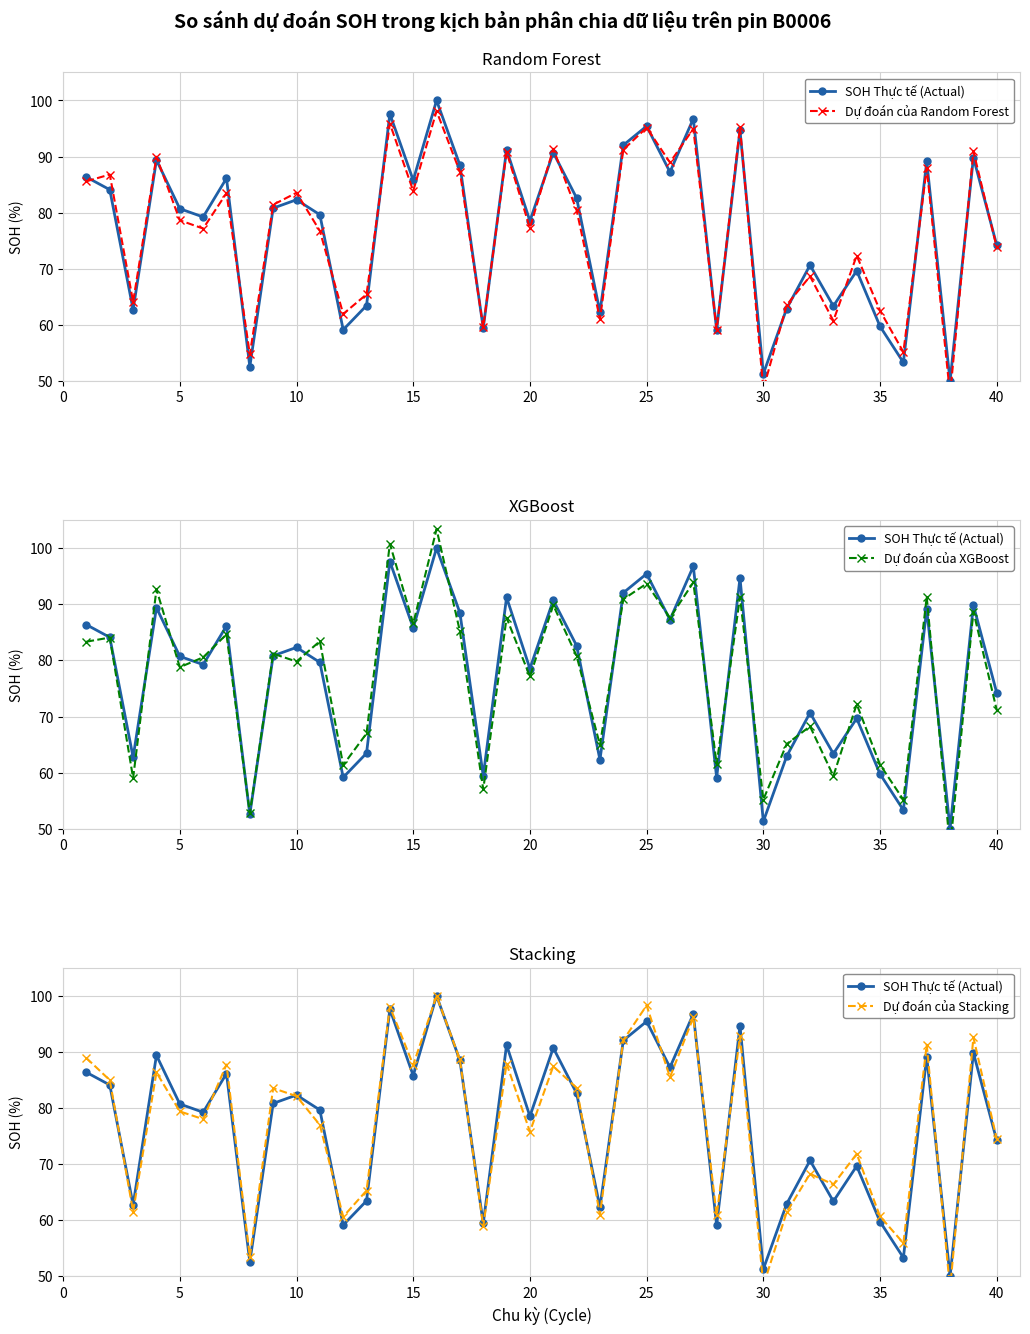

Rank the series by their maximum value, from highest to lowest.

Dự đoán của XGBoost, SOH Thực tế (Actual), Dự đoán của Stacking, Dự đoán của Random Forest